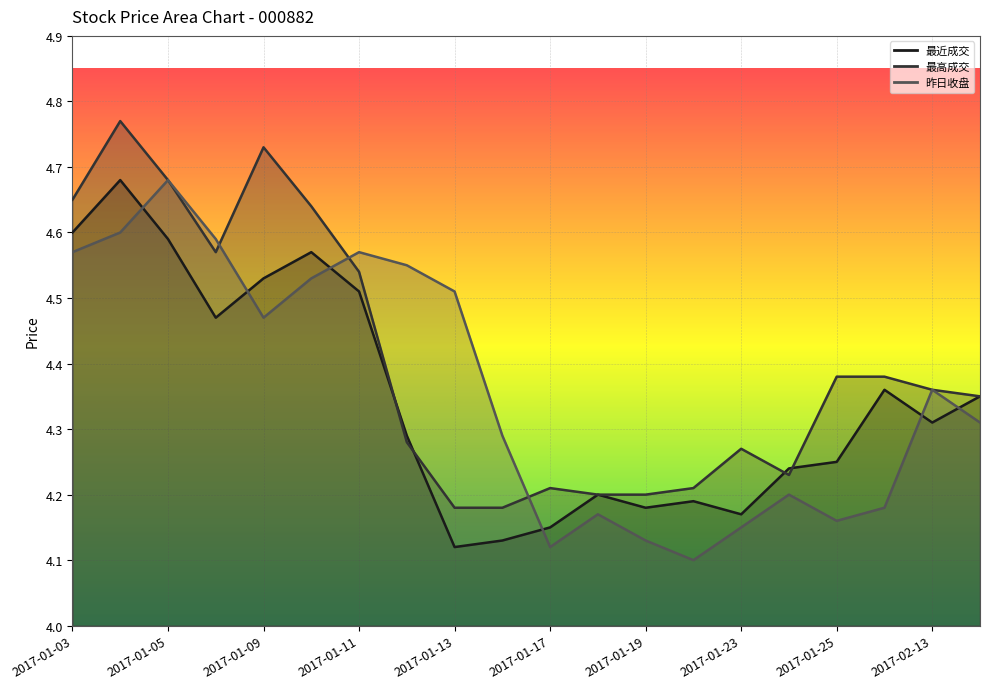

List the labels in order of 最近成交 value, largest first.

2017-01-04, 2017-01-03, 2017-01-05, 2017-01-10, 2017-01-09, 2017-01-11, 2017-01-06, 2017-01-26, 2017-02-16, 2017-02-13, 2017-01-12, 2017-01-25, 2017-01-24, 2017-01-18, 2017-01-20, 2017-01-19, 2017-01-23, 2017-01-17, 2017-01-16, 2017-01-13